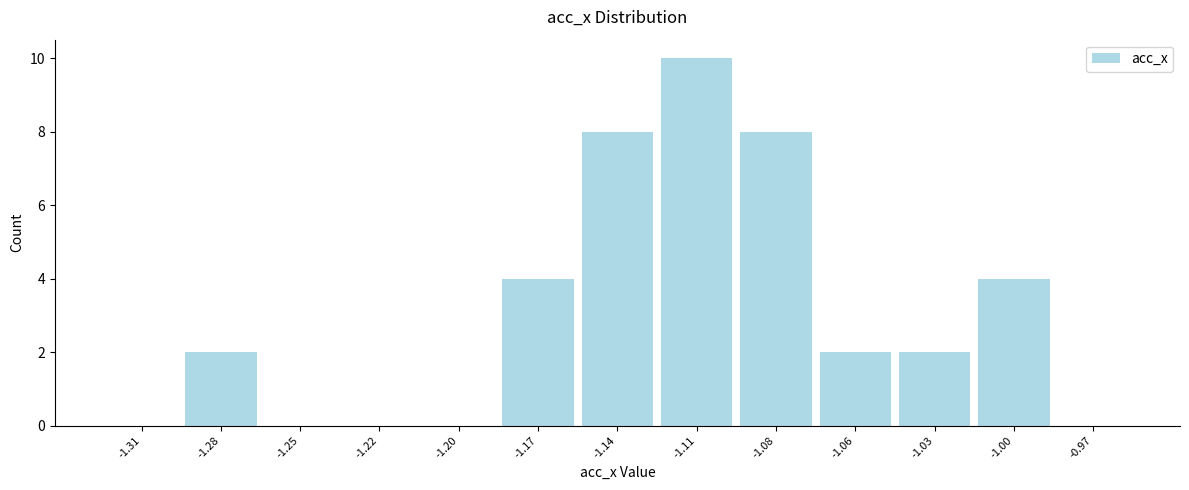

Reading left to right, extract all data points from this chart.

-1.31=0	-1.28=2	-1.25=0	-1.22=0	-1.20=0	-1.17=4	-1.14=8	-1.11=10	-1.08=8	-1.06=2	-1.03=2	-1.00=4	-0.97=0